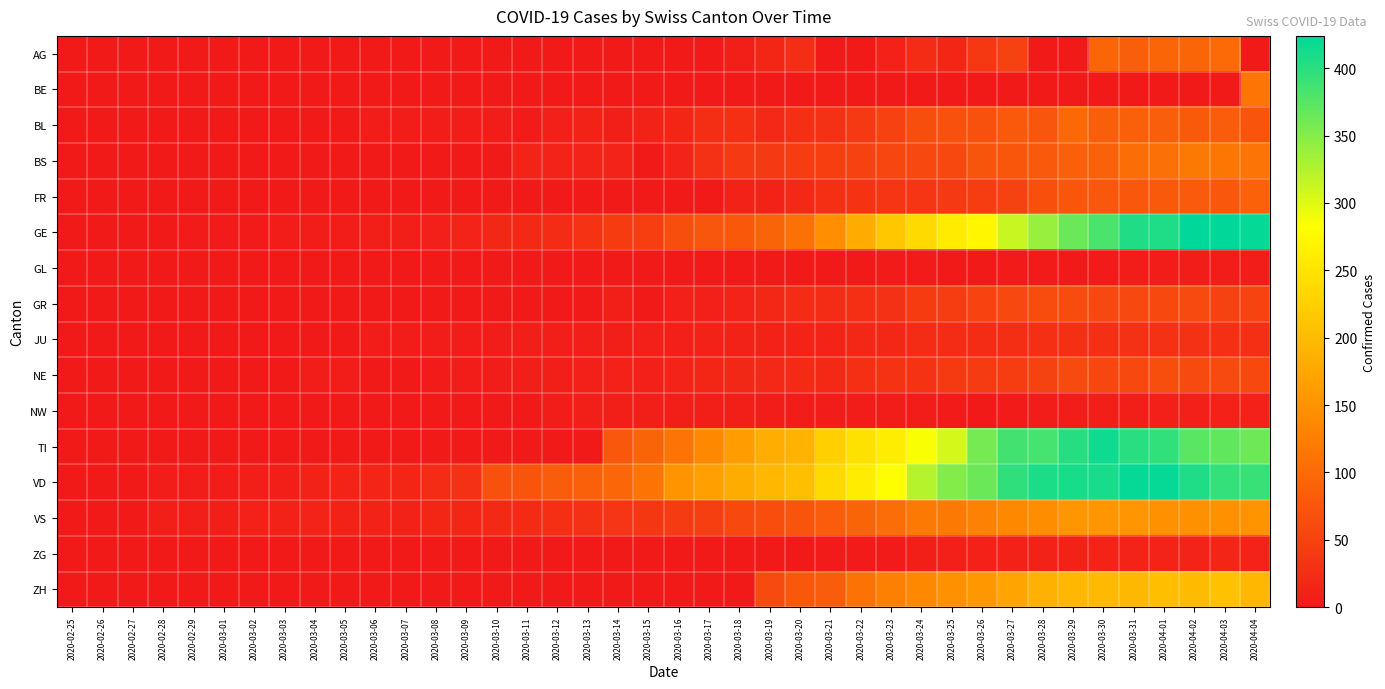

Which label corresponds to the largest value in the chart?

2020-04-02